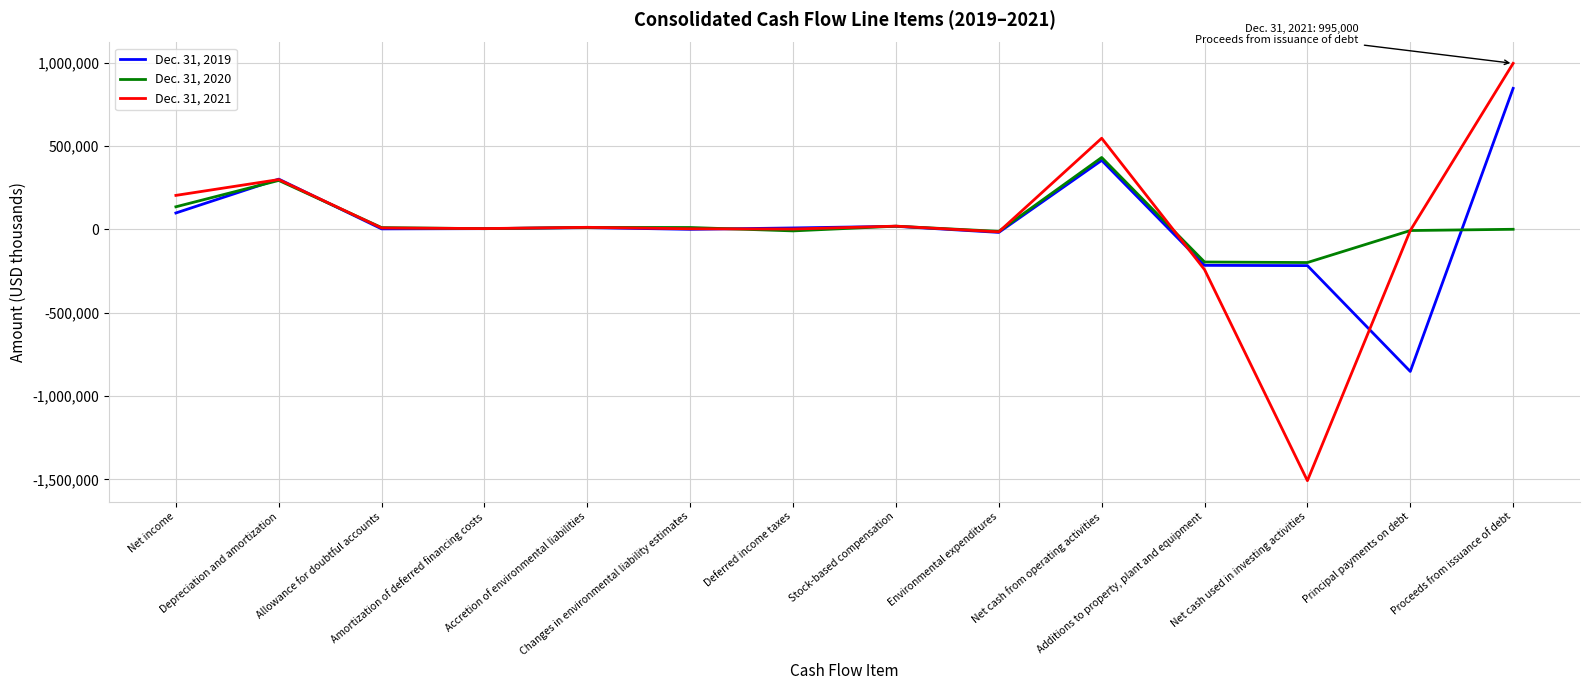

What is the difference between the highest and lowest values at Principal payments on debt?

845000